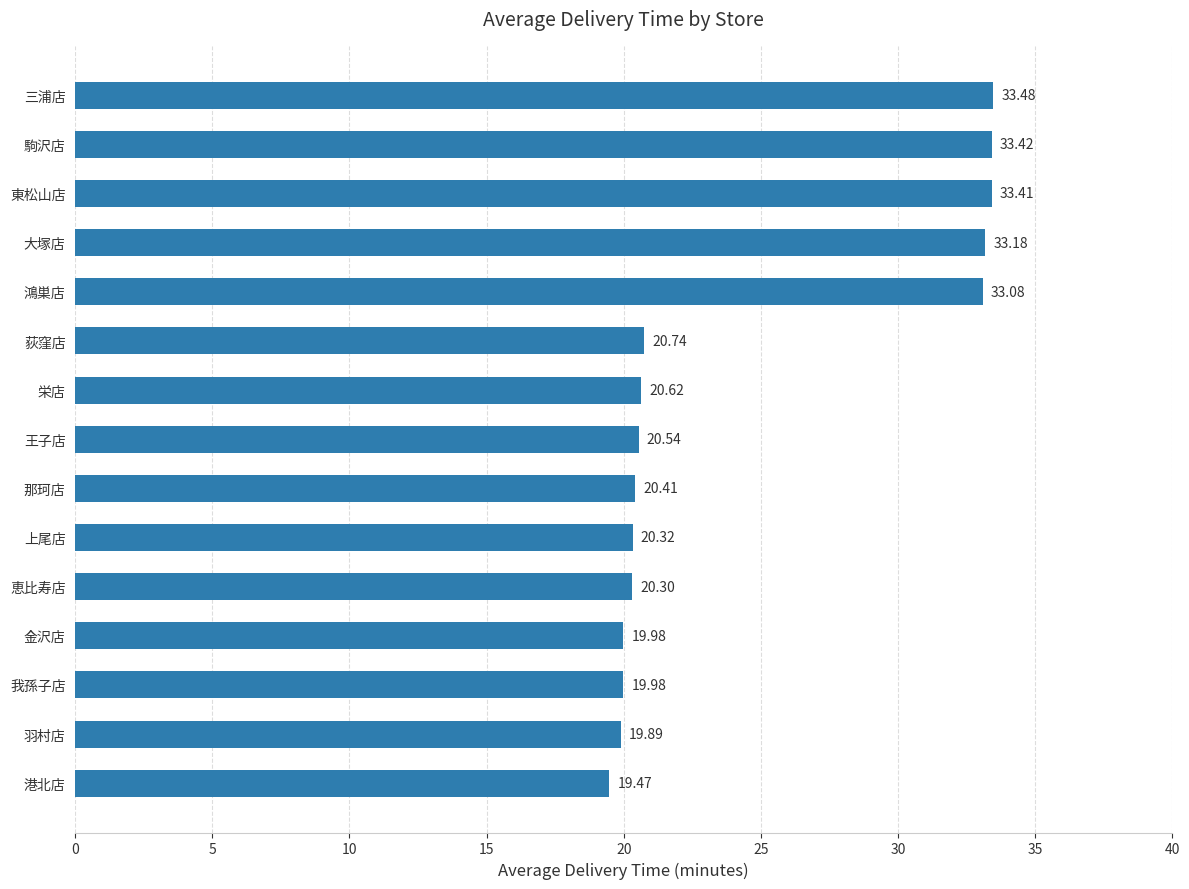

Does the chart contain any negative values?

No